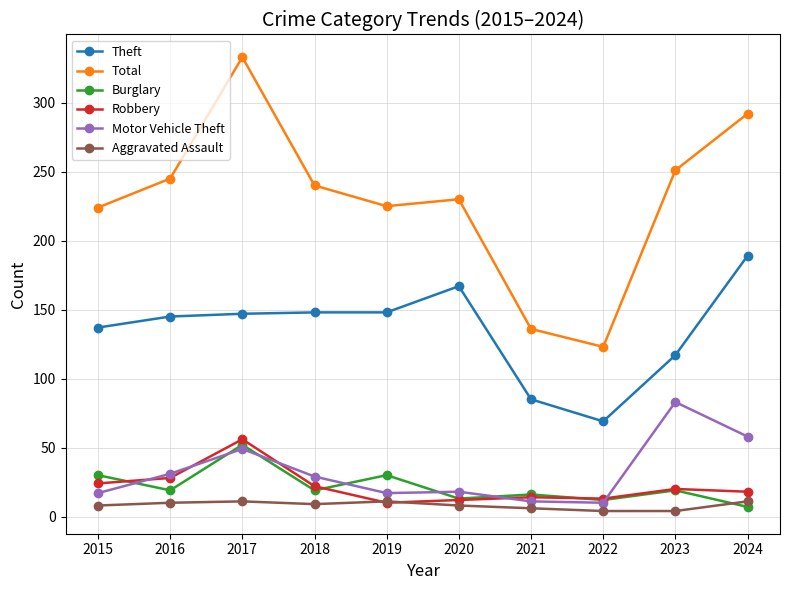

True or false: Aggravated Assault and Theft intersect in this chart.

False